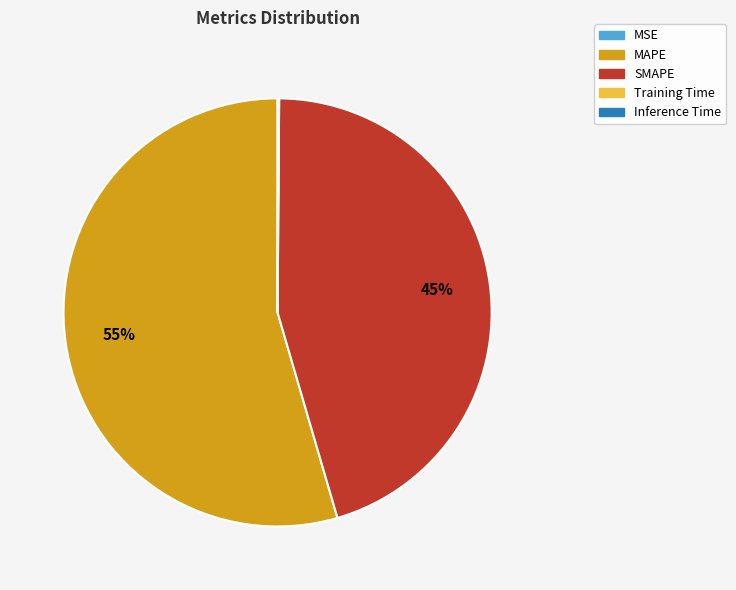

Which slice is the largest?

MAPE